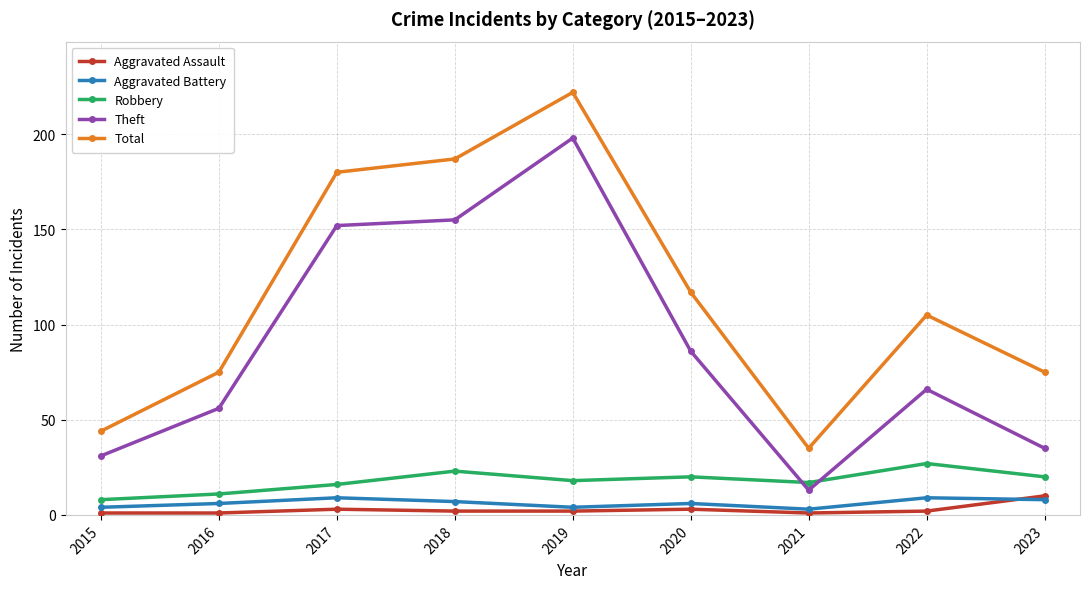

What is the maximum value for Total?

222